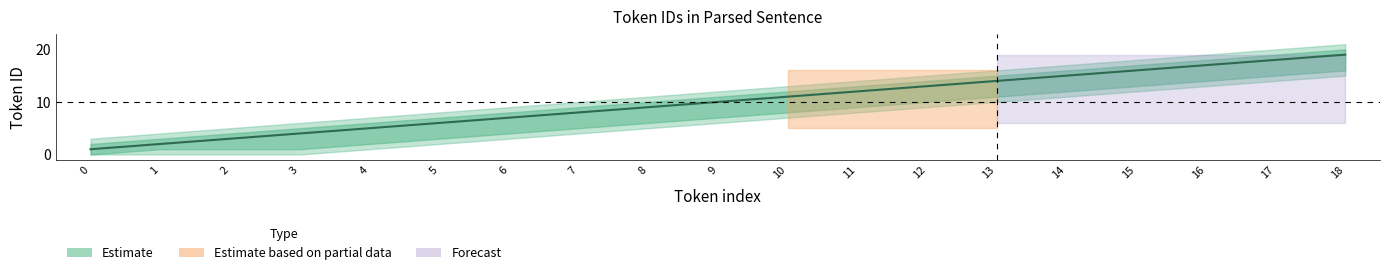

Where does the data first go above 10?

10